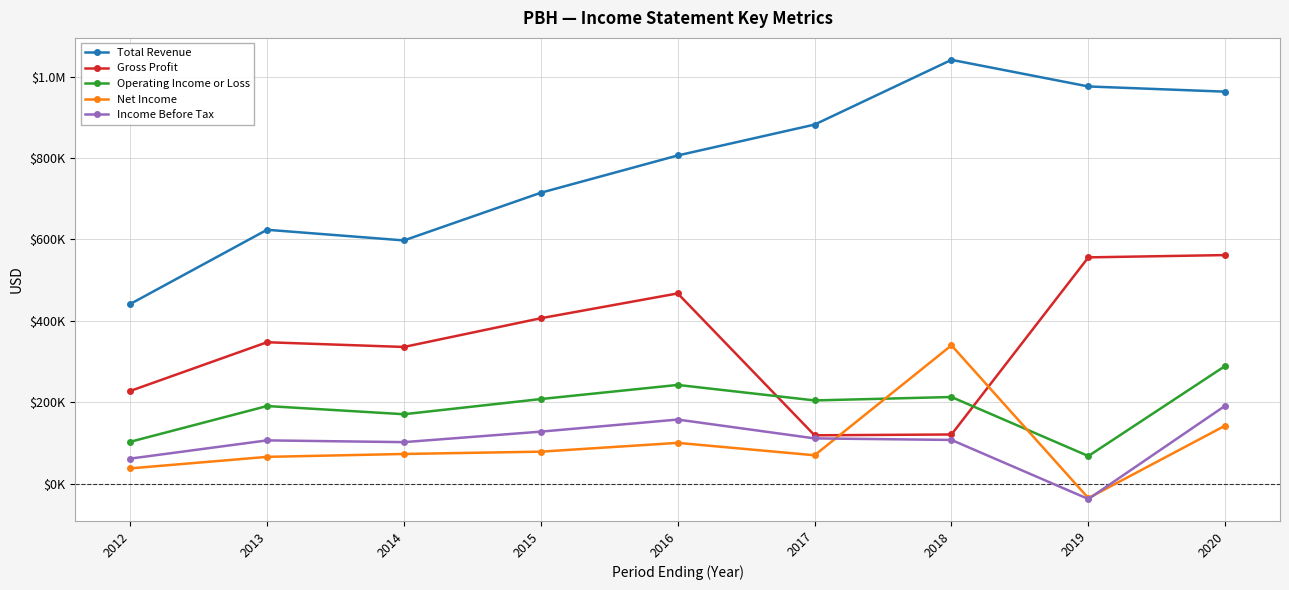

True or false: Gross Profit has a value of 958781 at 2020.

False